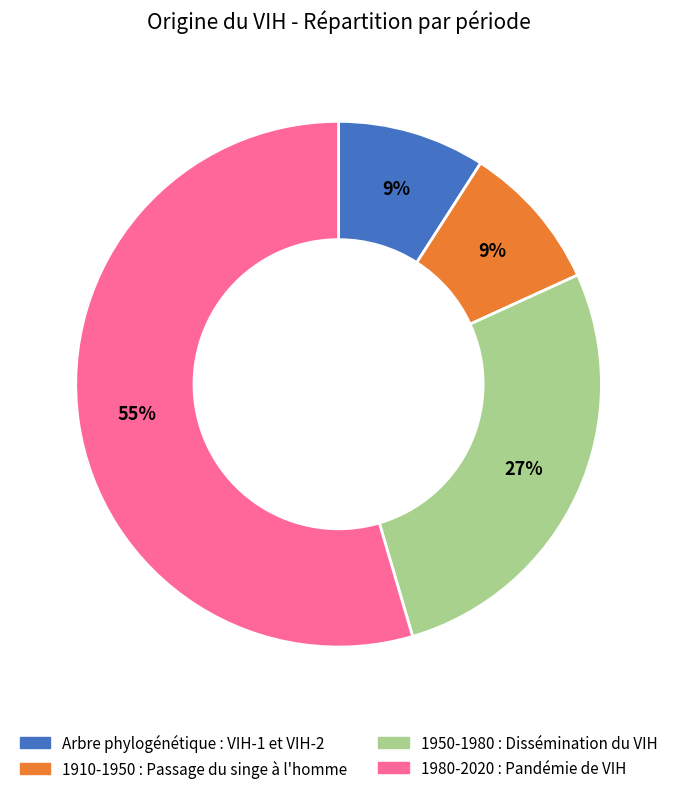

What percentage is the Arbre phylogénétique : VIH-1 et VIH-2 slice, to the nearest percent?

9%